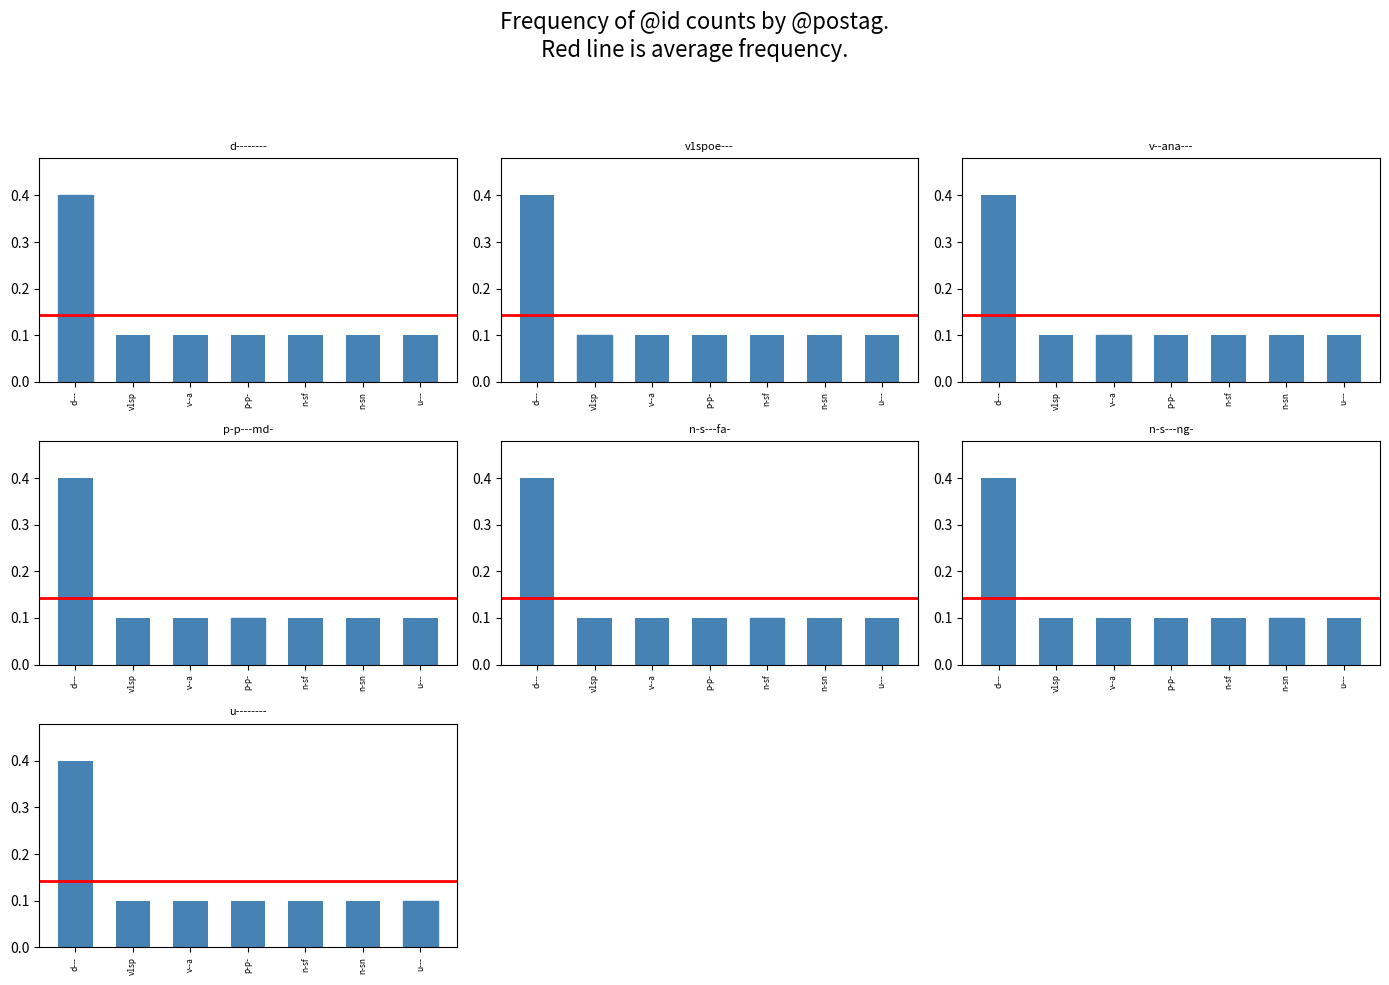

True or false: the data shows 0.2 at n-sf.

False